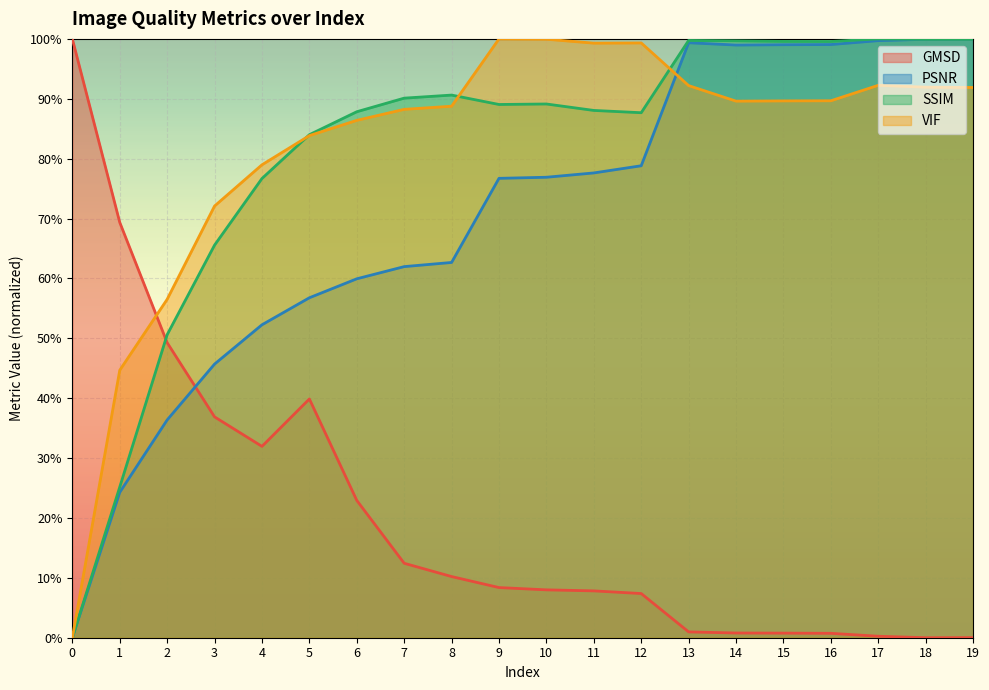

The value of SSIM at 11 is 0.9. True or false?

True